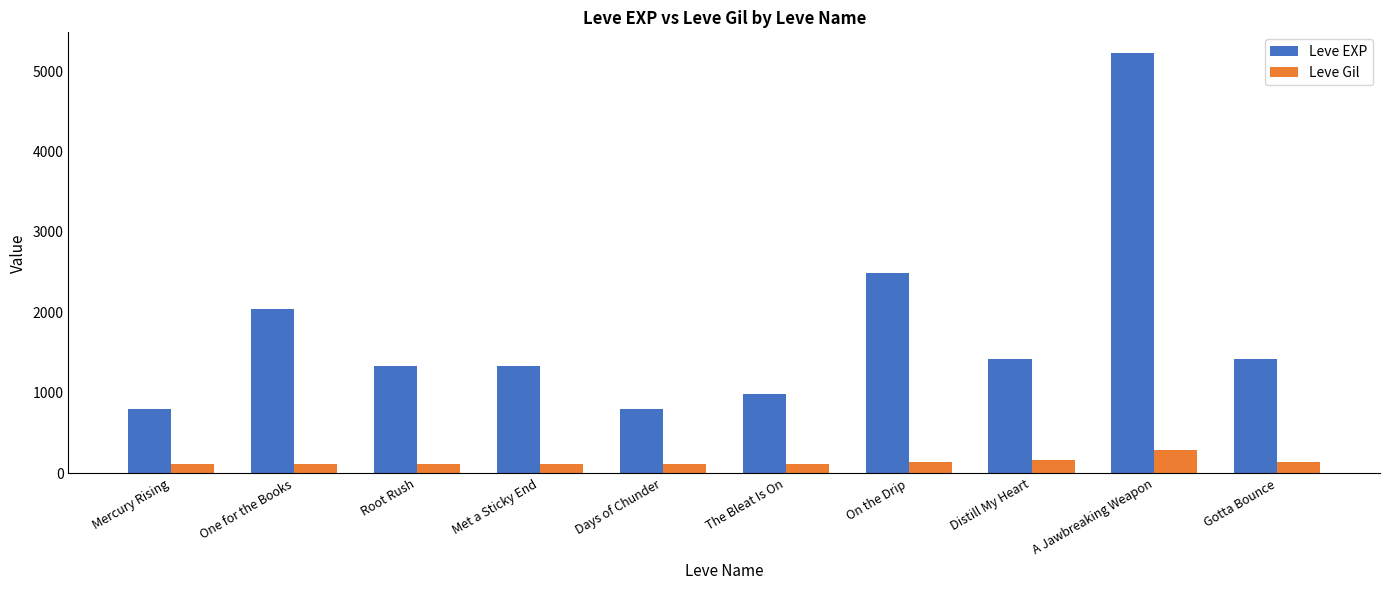

Which series changed the most between The Bleat Is On and Gotta Bounce?

Leve EXP